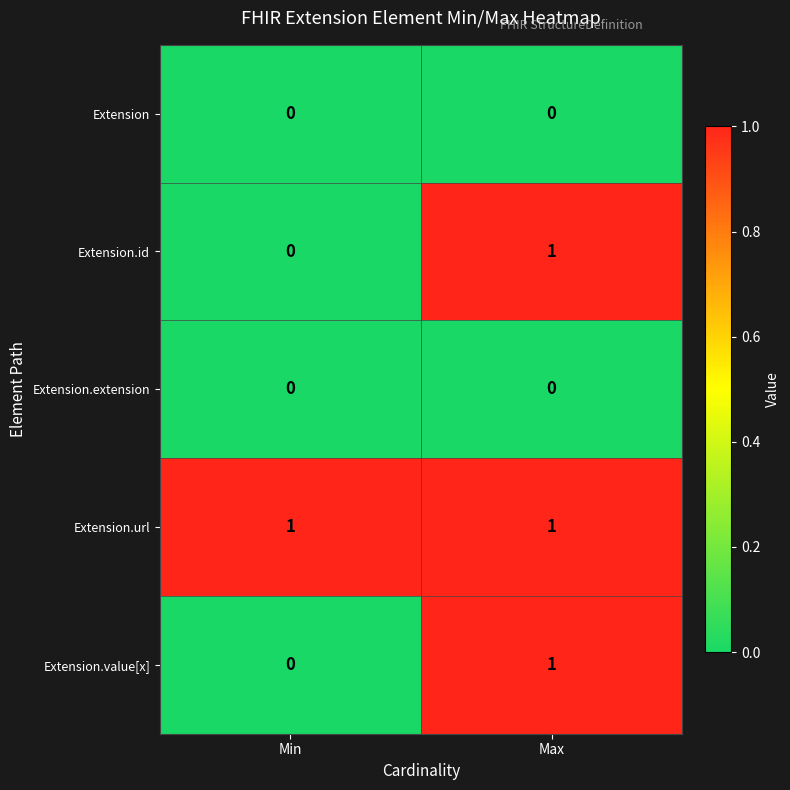

True or false: Extension.url has a value of 1 at Min.

True